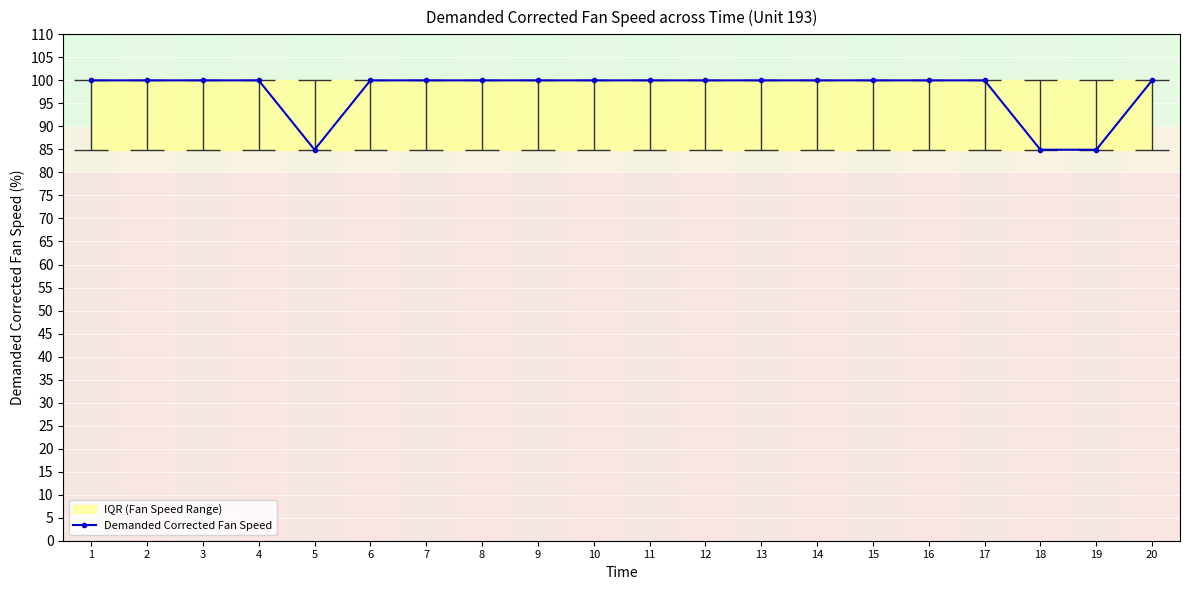

Where is the first local minimum?

5